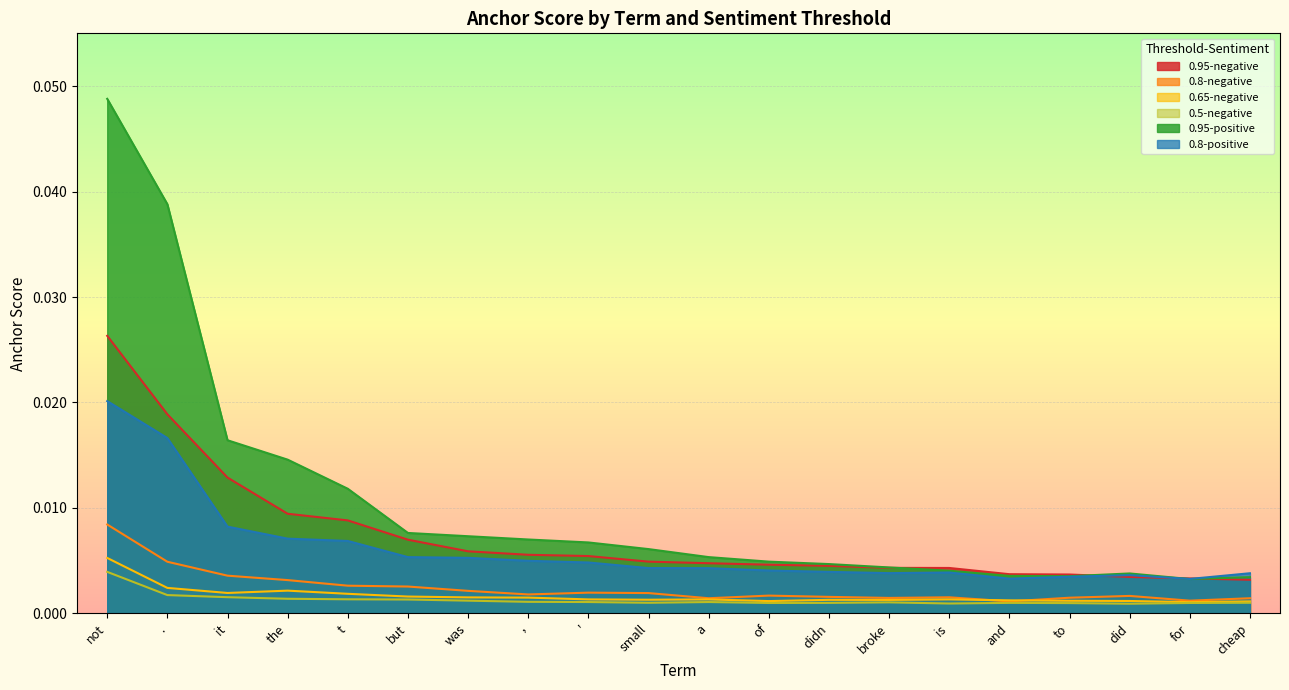

What are all the series names shown in the legend?

0.95-negative, 0.8-negative, 0.65-negative, 0.5-negative, 0.95-positive, 0.8-positive